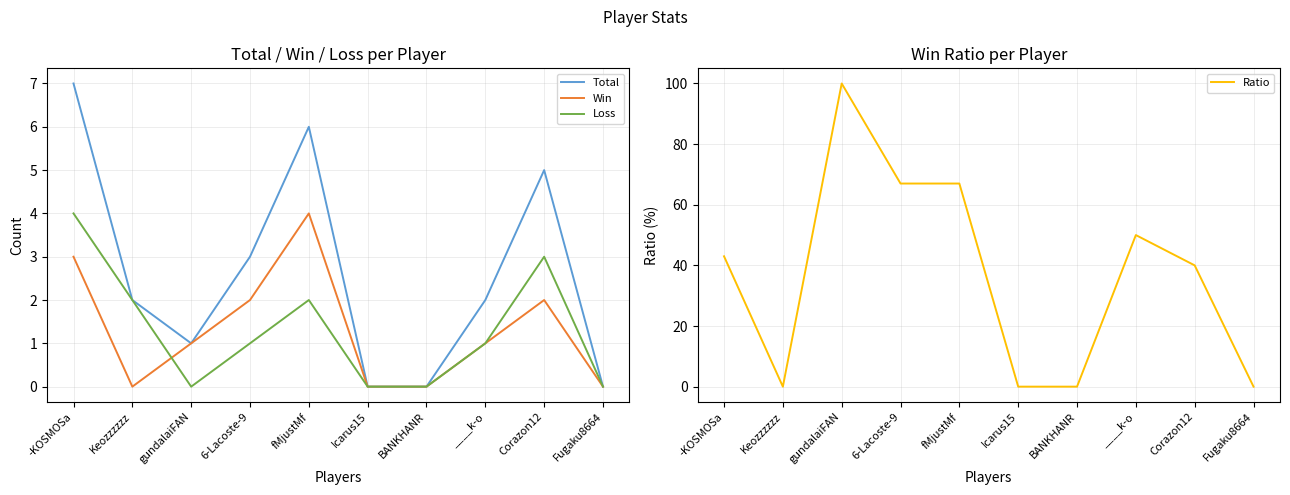

Rank the series by their maximum value, from lowest to highest.

Win, Loss, Total, Ratio